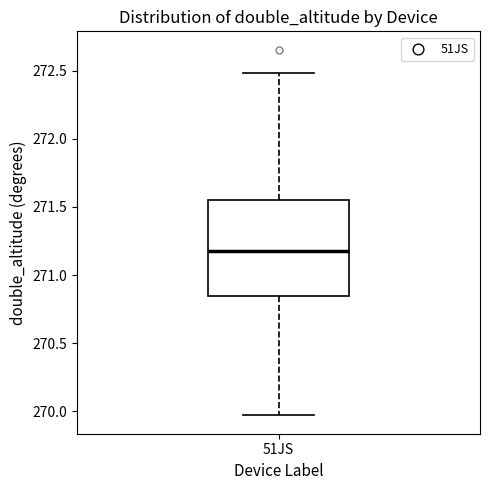

Where does the median line of the box for 51JS sit on the y-axis? The values are not printed on the chart, so give them approximately, as read against the axis.

271.20